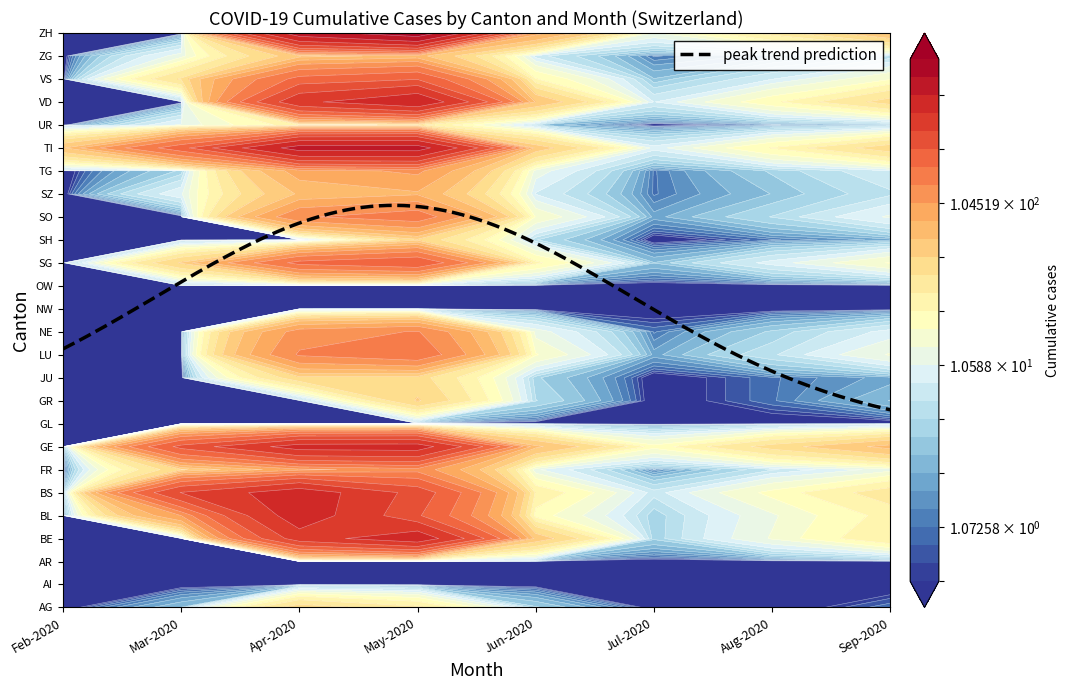

Which has a higher value, GE or BL?

BL